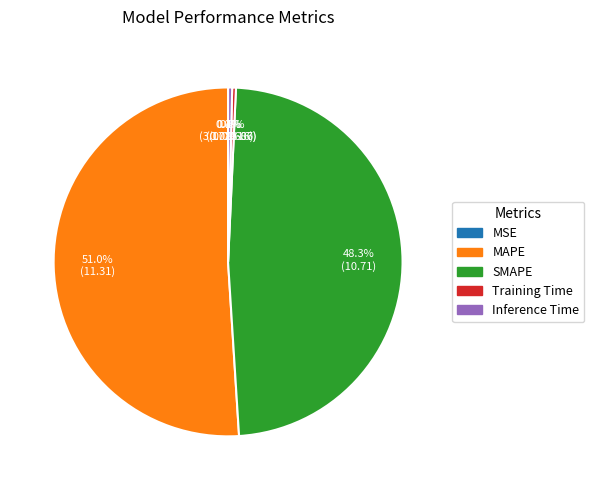

What is the majority slice?

MAPE